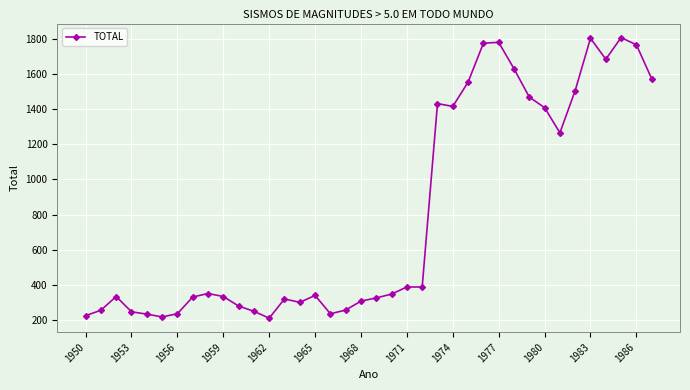

True or false: the data has more than 0 interior local peaks.

True